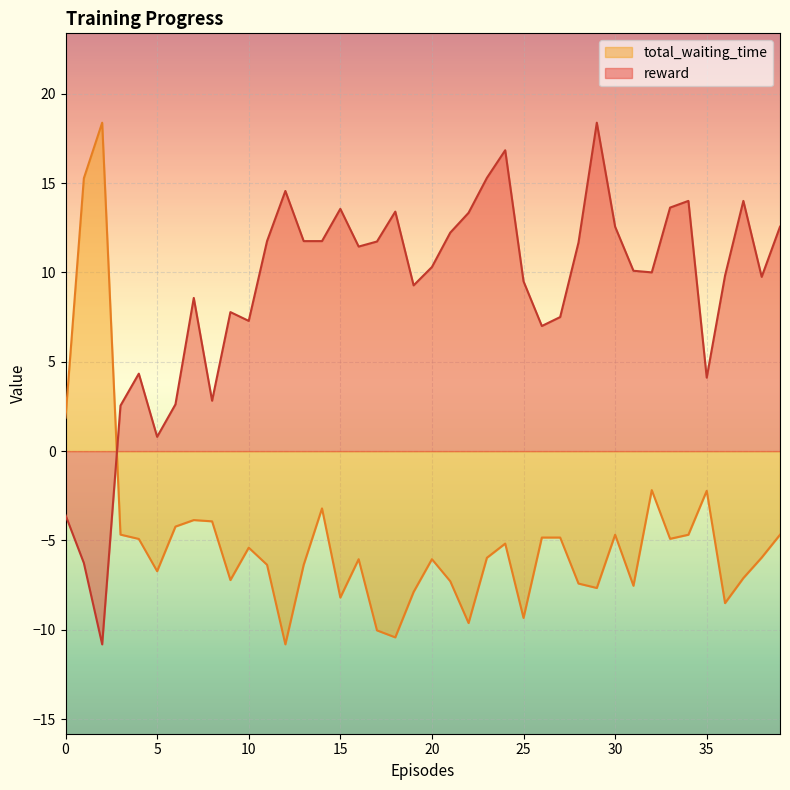

After their last crossing, which series has the higher values: total_waiting_time_norm or reward?

reward